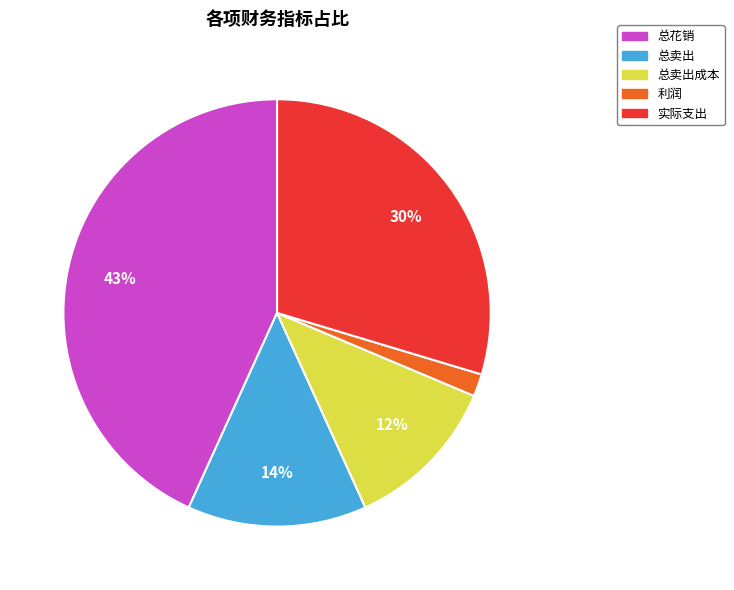

Does any single category account for the majority?

No